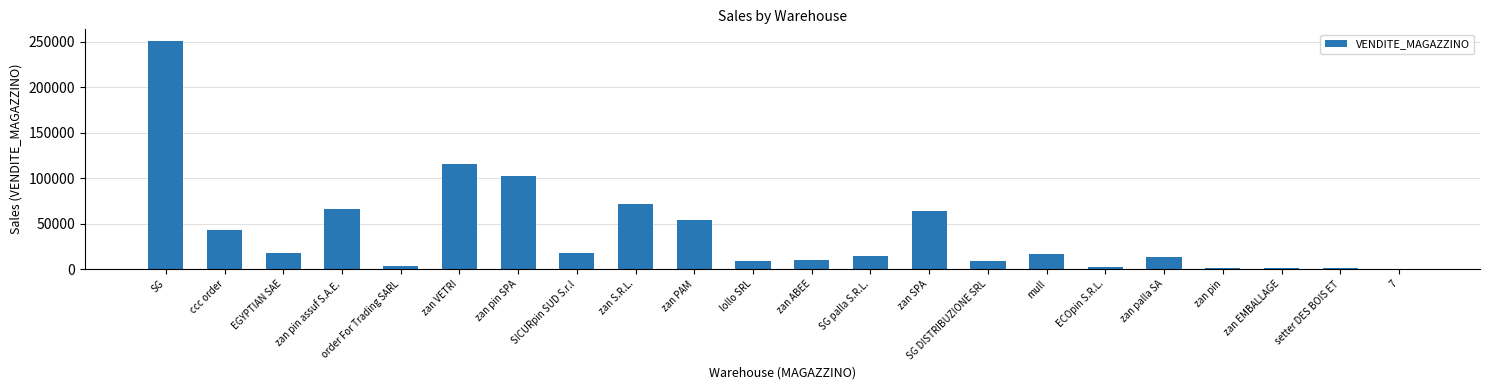

Does the chart contain stacked bars?

No